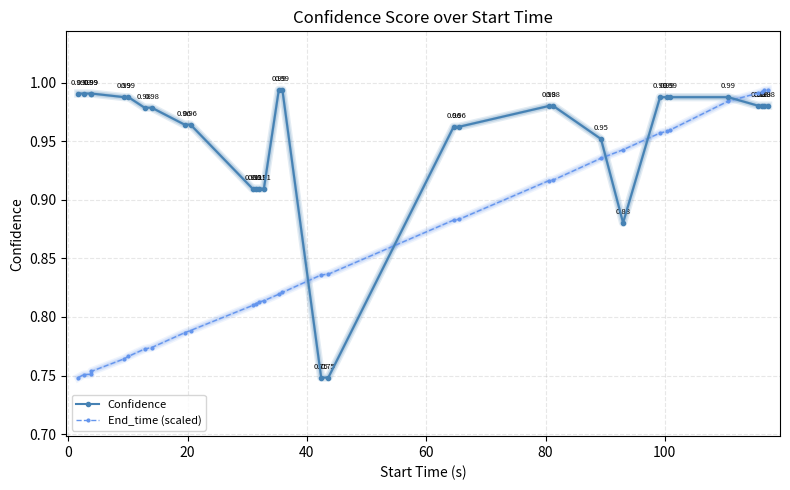

After their last crossing, which series has the higher values: End_time (scaled) or Confidence?

End_time (scaled)